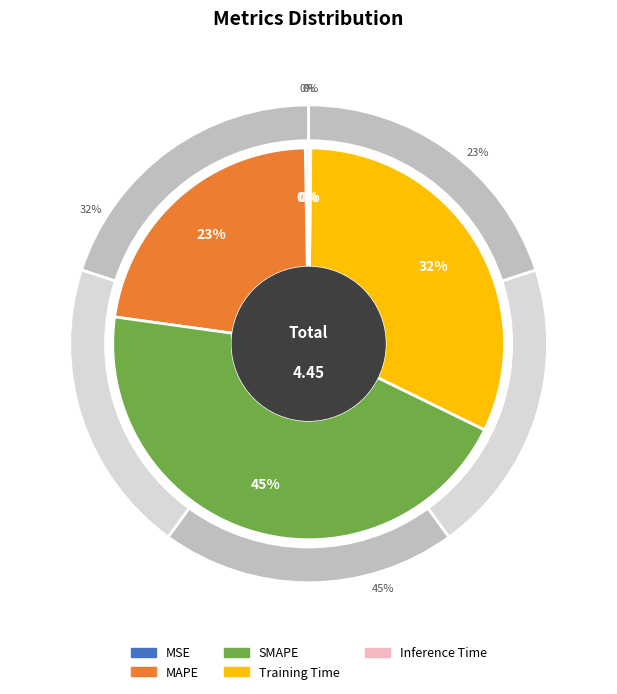

What is the change in value from MAPE to SMAPE?

+1.0